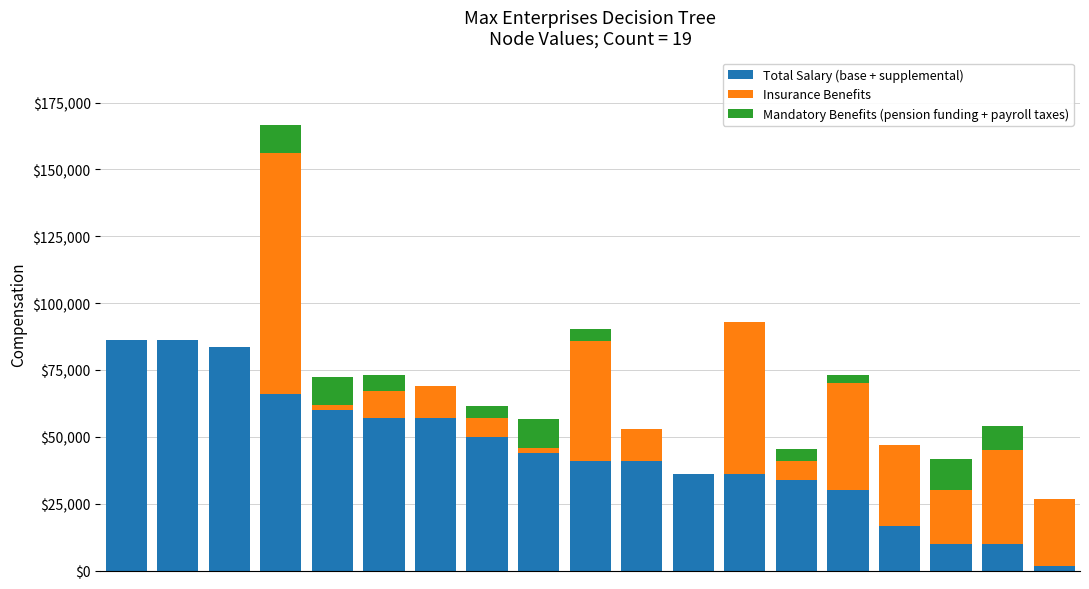

What is the maximum value for Total Salary (base + supplemental)?

86050